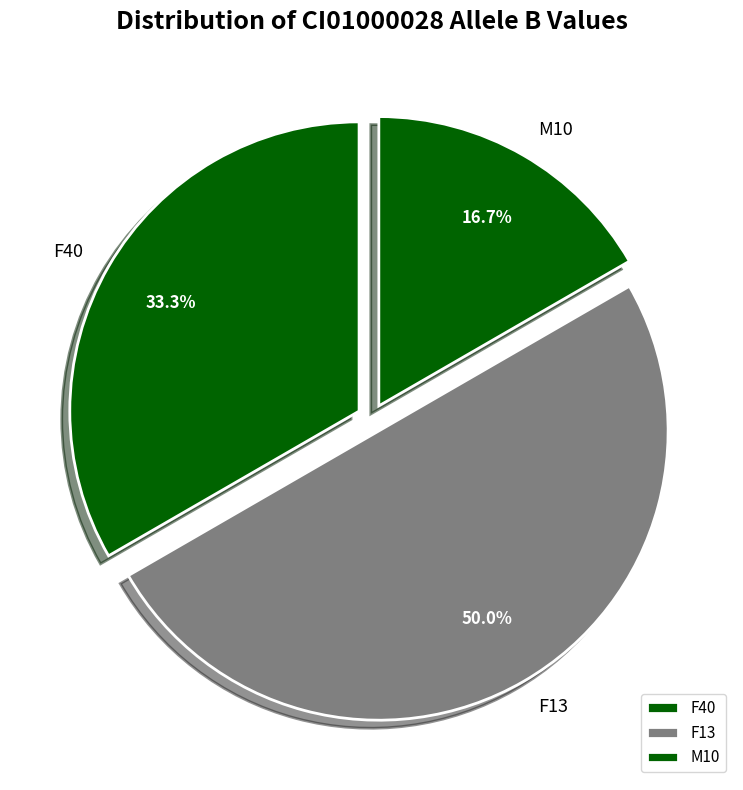

Combined, what portion of the pie is M10 and F13?

66.7%